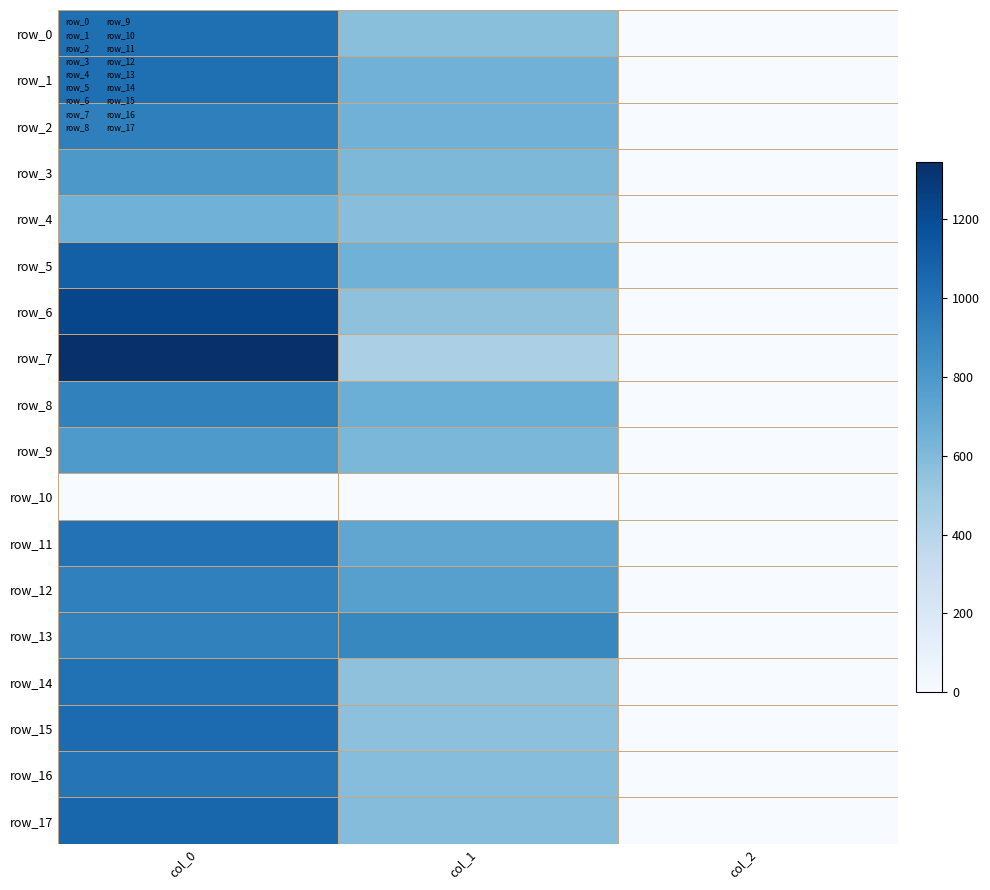

How many data points in row_0 are less than 570?

1